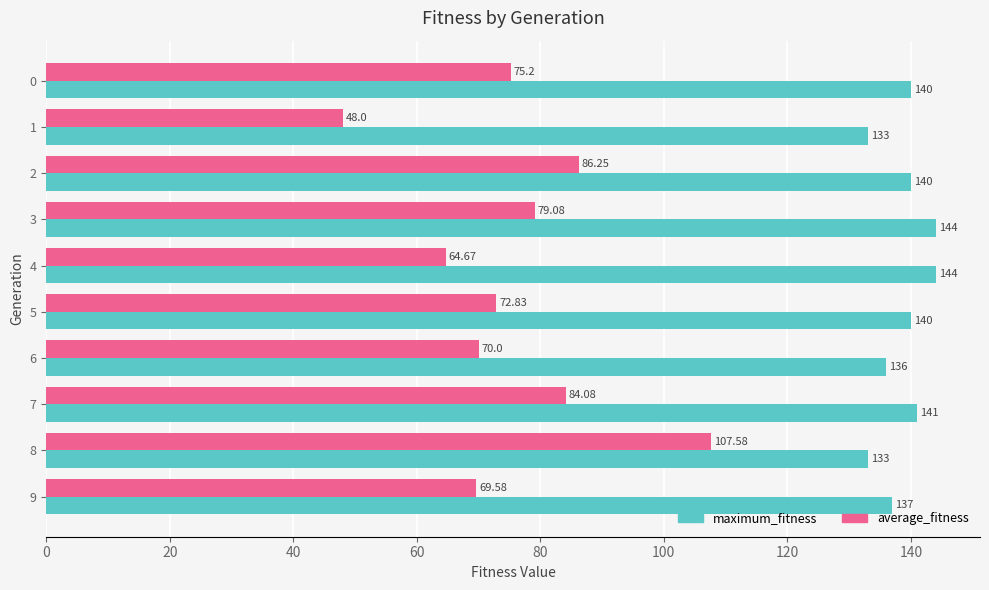

At which label is maximum_fitness closest to 138?

9